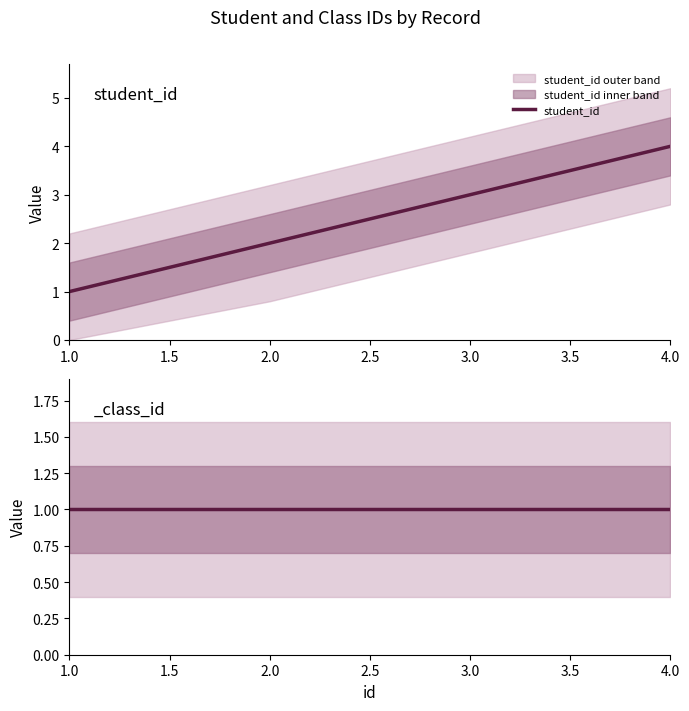

Rank the categories by student_id value from highest to lowest.

4.0, 3.0, 2.0, 1.0